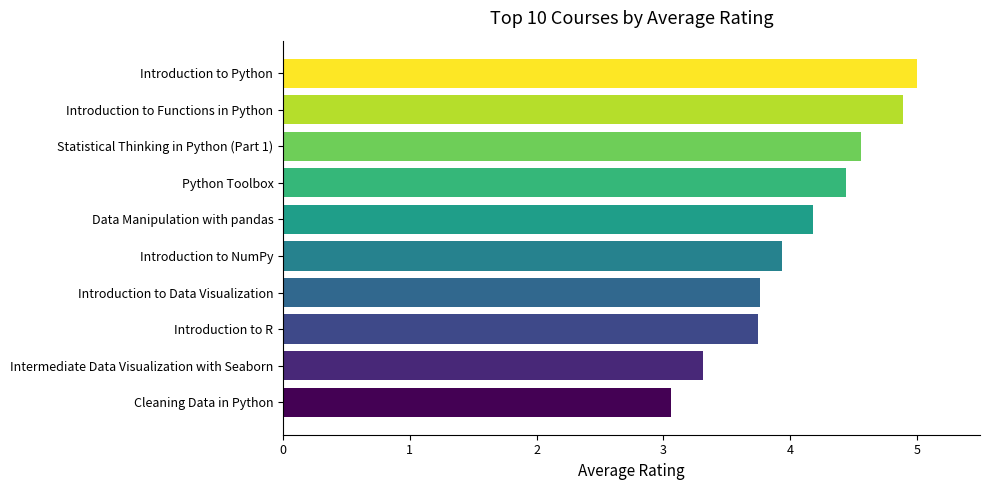

Between Introduction to R and Introduction to Functions in Python, which is larger?

Introduction to Functions in Python